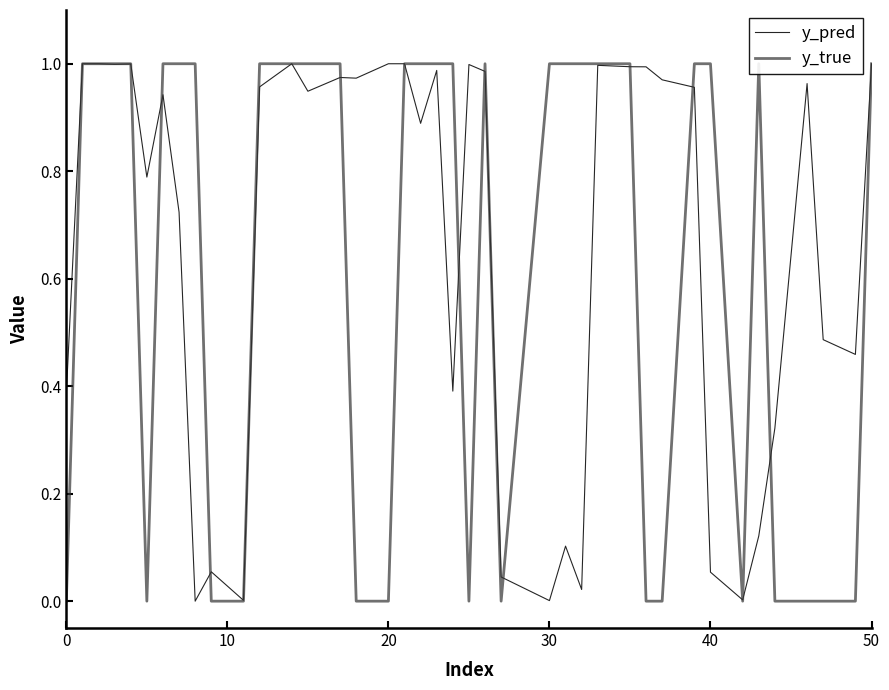

In y_true, how many points are lower than both neighbors (excluding endpoints)?

4